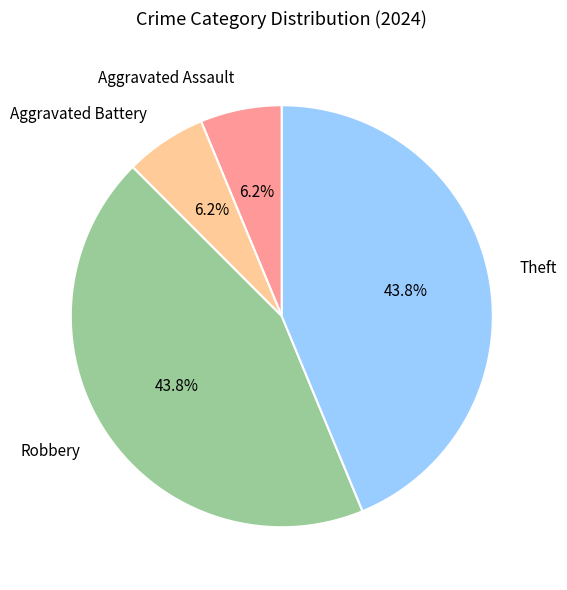

What is the ratio of the value at Theft to the value at Robbery?

1.0